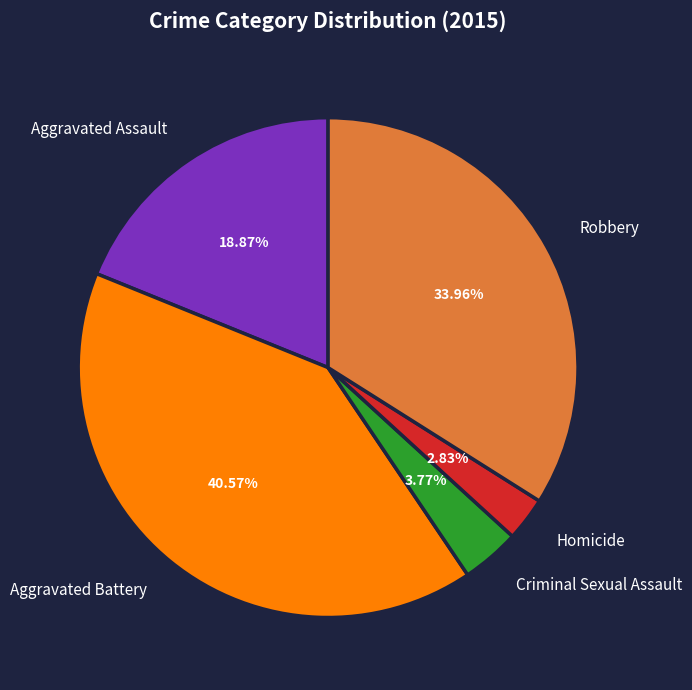

What portion of the pie excludes Homicide?

97.2%